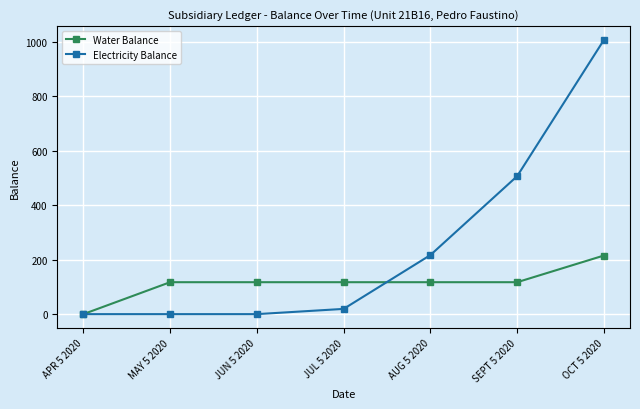

What is the difference between the maximum and minimum values in the Water Balance series?

215.4